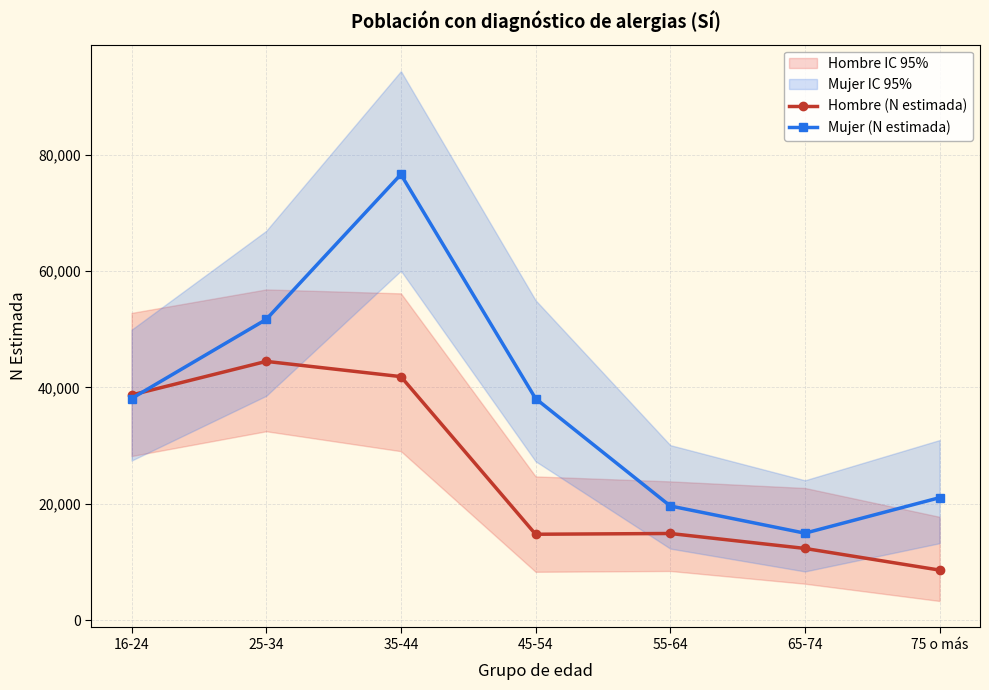

What is the difference between the maximum and minimum values in the Mujer (N estimada) series?

61616